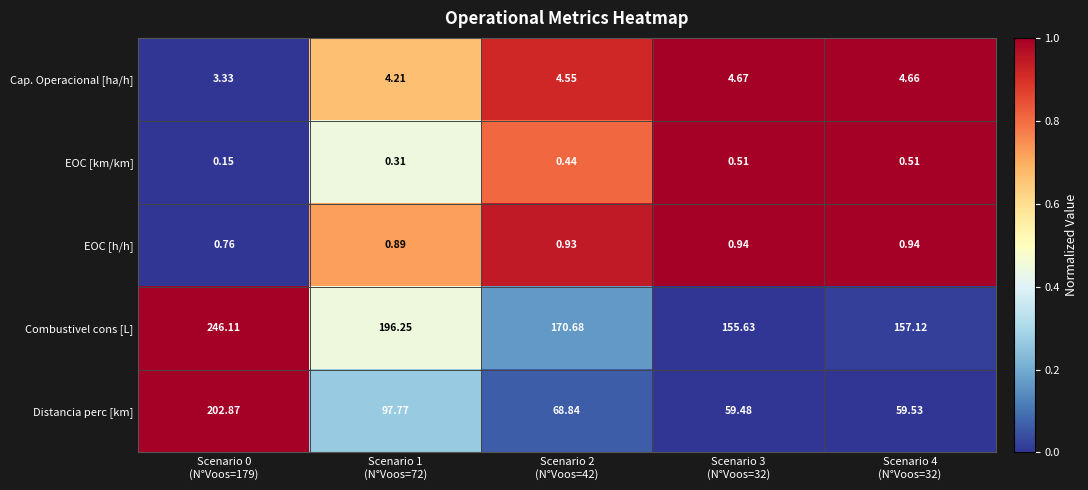

Which label corresponds to the smallest value in the chart?

Scenario 0
(N°Voos=179)